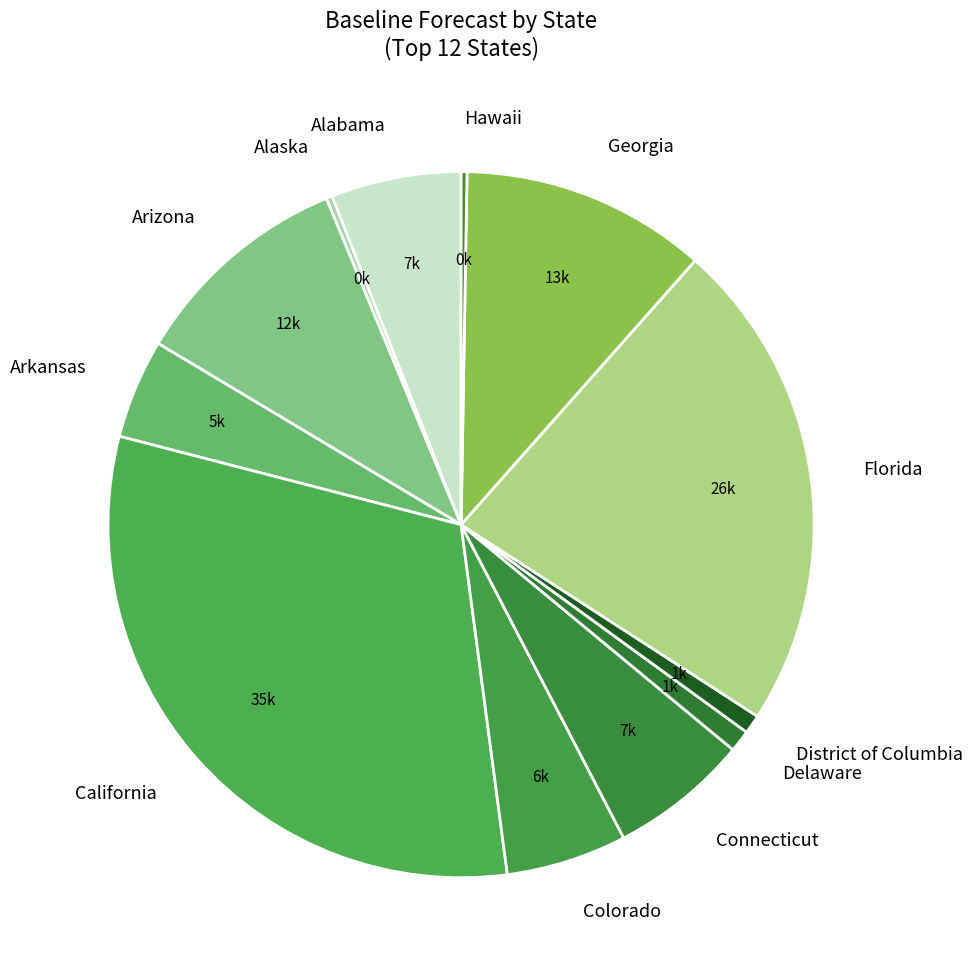

Is the sum of Colorado and Arizona greater than half?

No